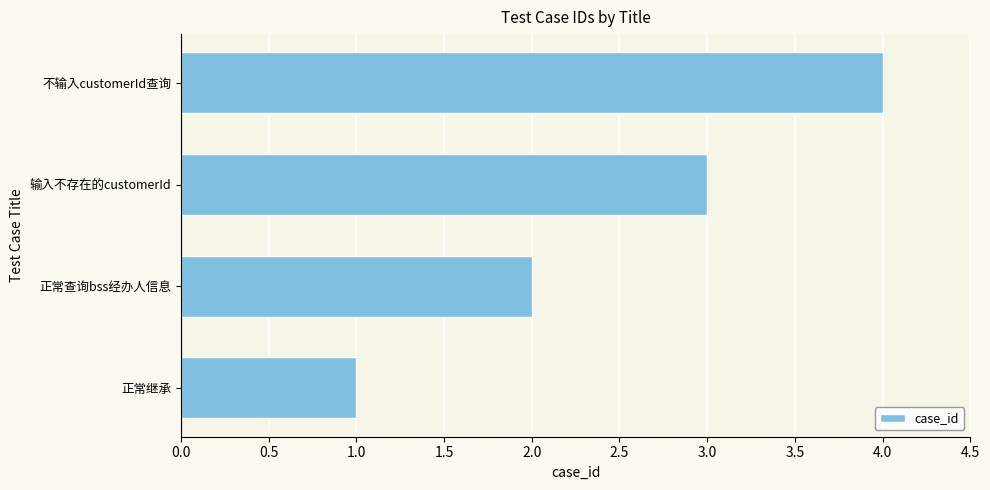

List the labels in order of value, largest first.

不输入customerId查询, 输入不存在的customerId, 正常查询bss经办人信息, 正常继承